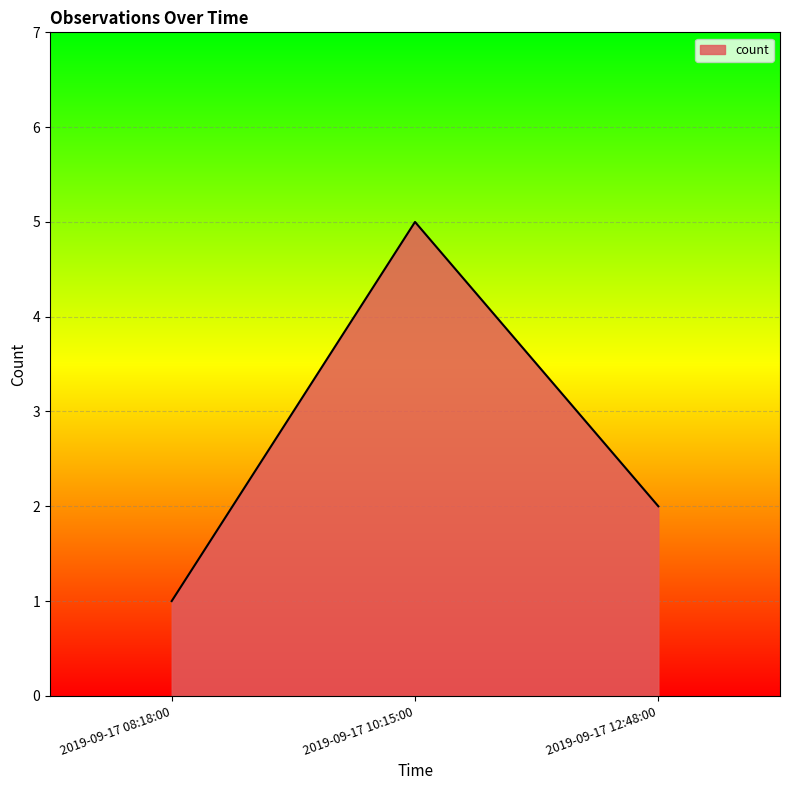

Which has a higher value, 2019-09-17 12:48:00 or 2019-09-17 10:15:00?

2019-09-17 10:15:00